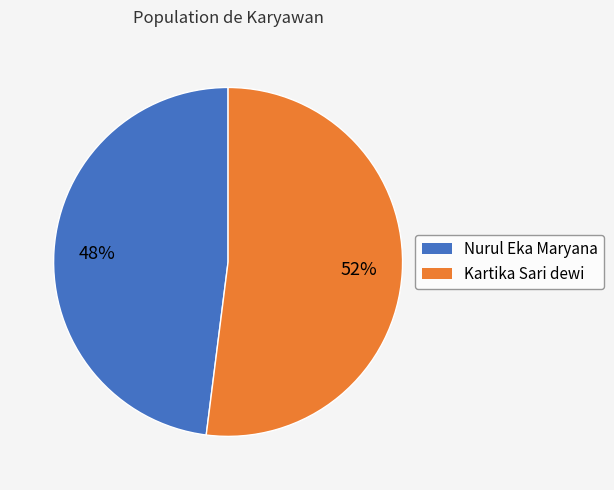

To the nearest percent, what is the difference between the largest and smallest slice percentages?

4%